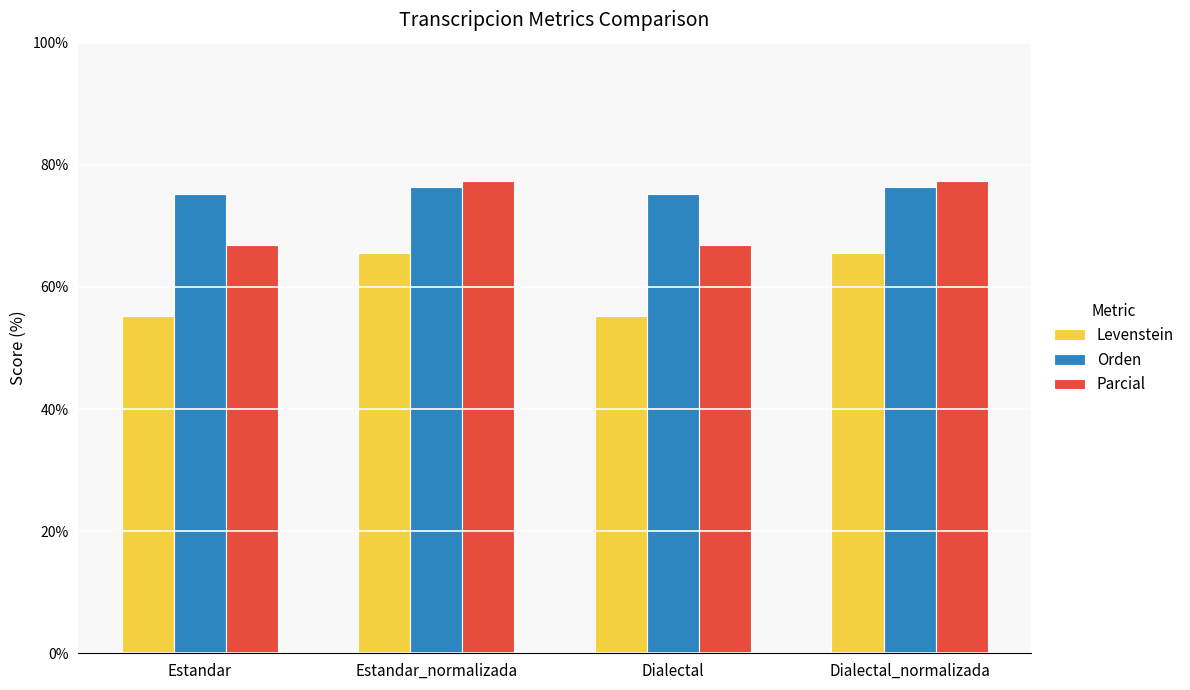

What value does the Parcial series have at Estandar?

66.9